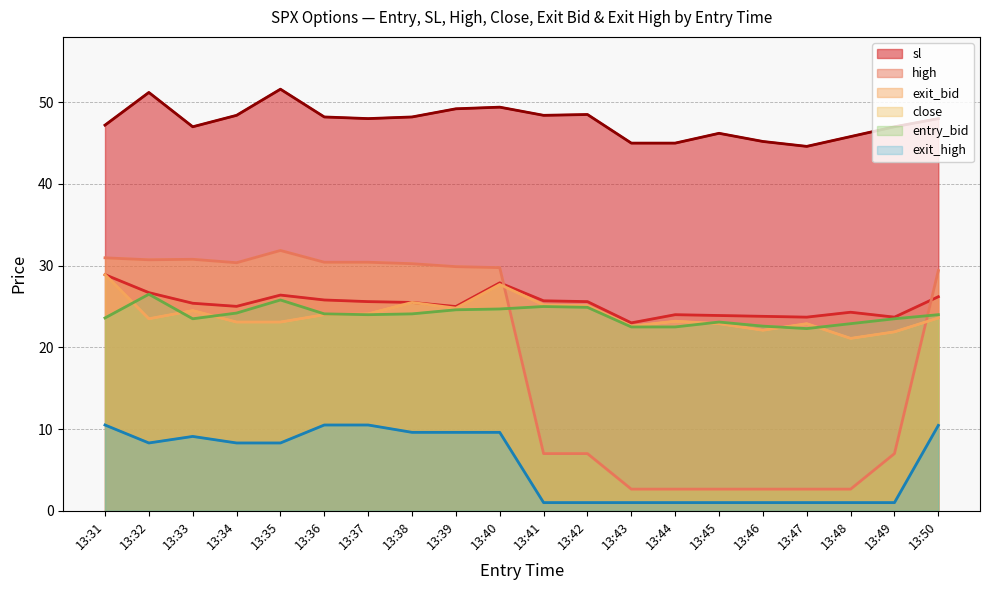

At how many categories does at least one series exceed 19?

20